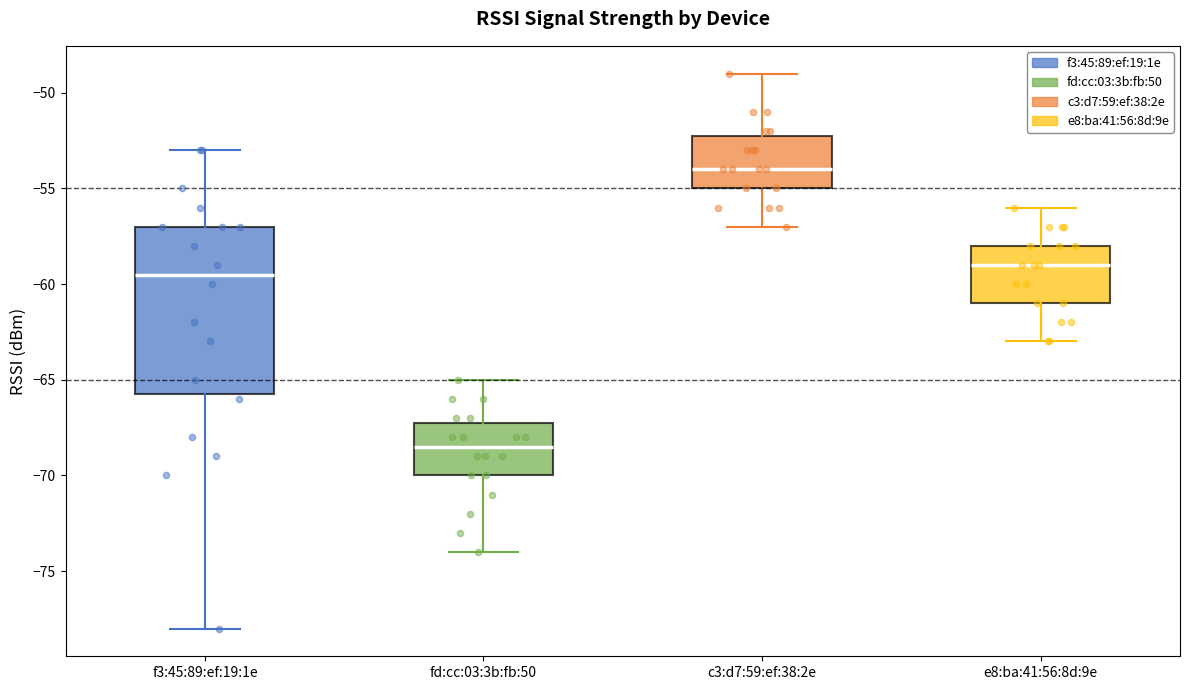

Reading left to right, transcribe this box plot: for each box, give where its median line is, the range the box spans, and where its two whiskers end, as read against the y-axis. The values are not printed on the chart, so give them approximately, as read against the axis.

f3:45:89:ef:19:1e: median -59.5, box -65.5 to -57.0, whiskers -78.0 to -53.0
fd:cc:03:3b:fb:50: median -68.5, box -70.0 to -67.0, whiskers -74.0 to -65.0
c3:d7:59:ef:38:2e: median -54.0, box -55.0 to -52.0, whiskers -57.0 to -49.0
e8:ba:41:56:8d:9e: median -59.0, box -61.0 to -58.0, whiskers -63.0 to -56.0